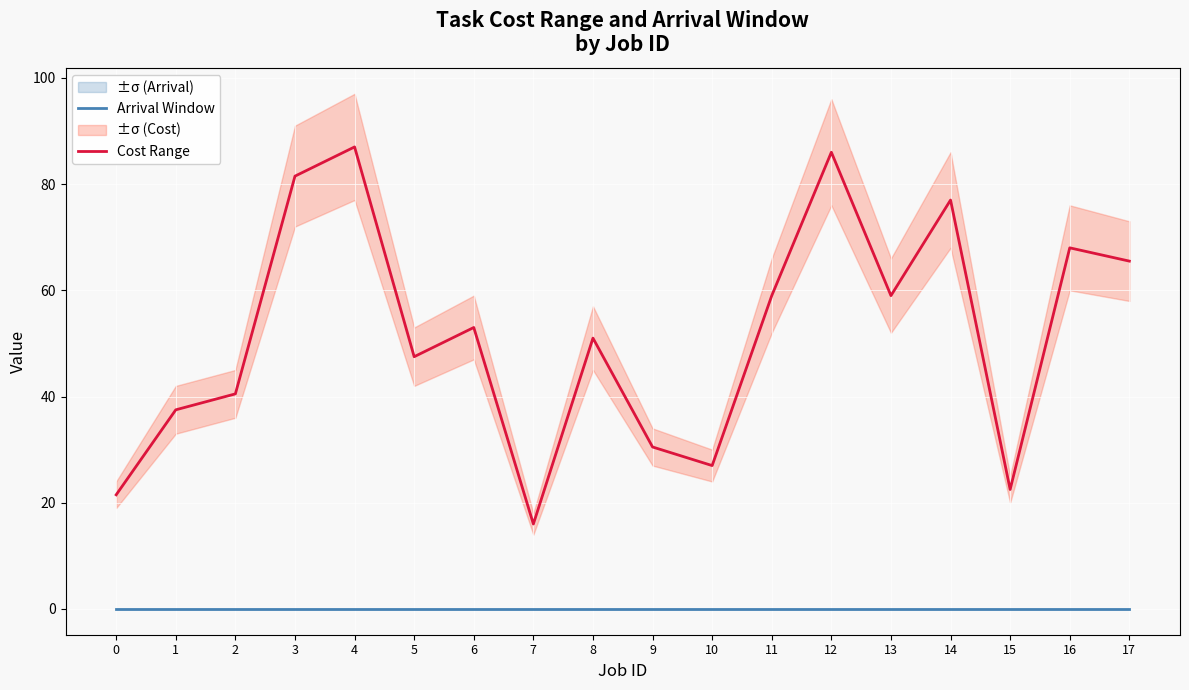

How many categories are shown in the chart?

18